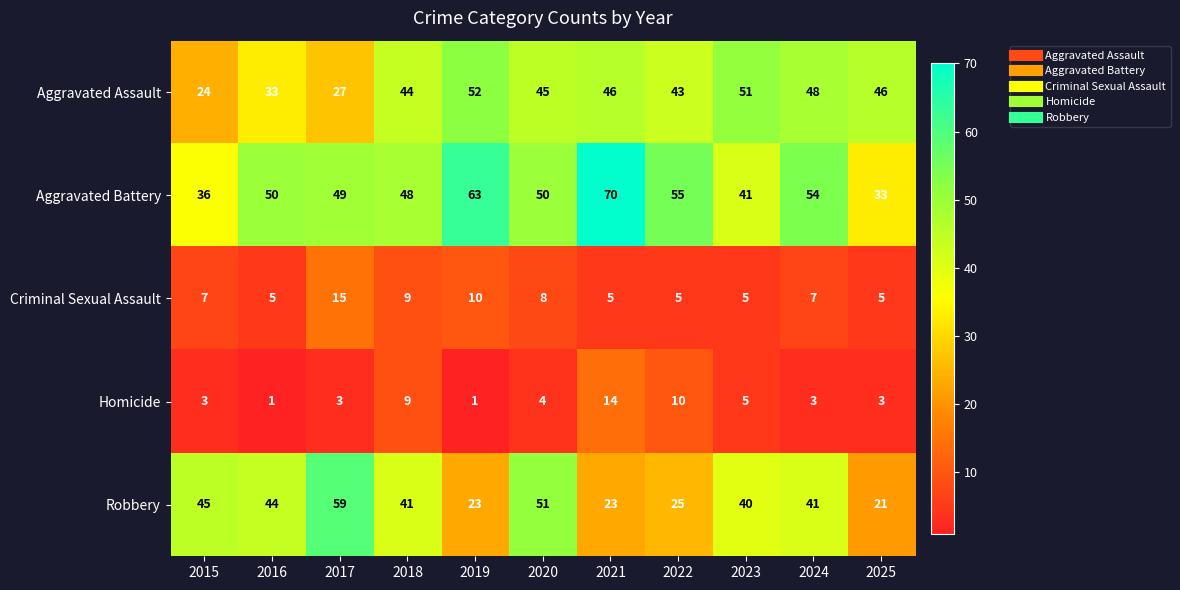

At 2022, list the series in order from smallest to largest.

Criminal Sexual Assault, Homicide, Robbery, Aggravated Assault, Aggravated Battery